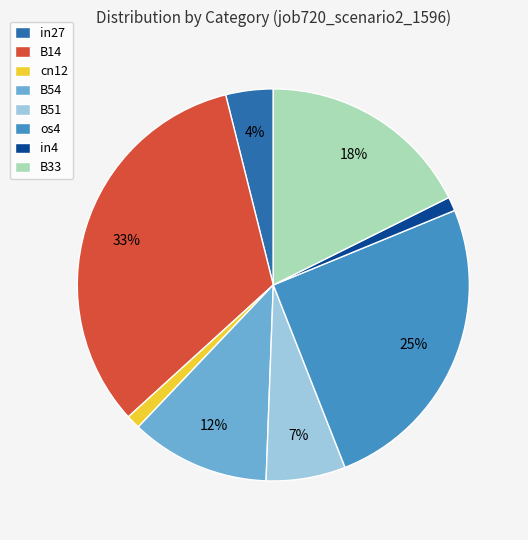

Is the sum of os4 and B54 greater than half?

No